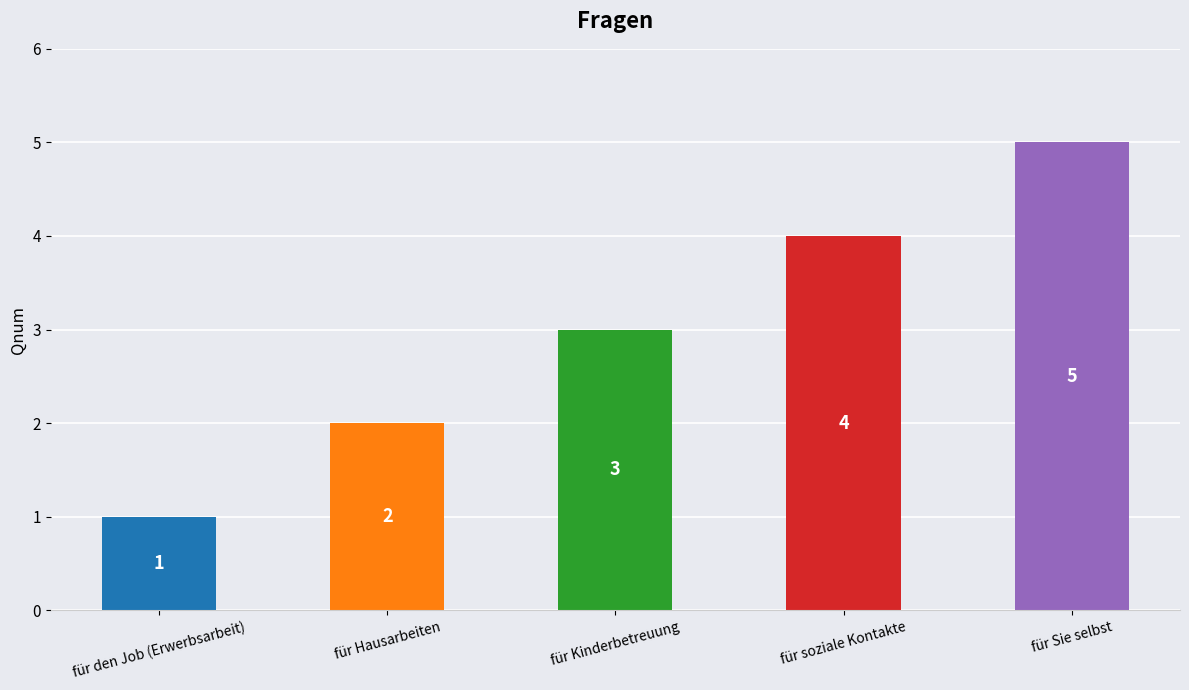

What value does the data have at für Sie selbst?

5